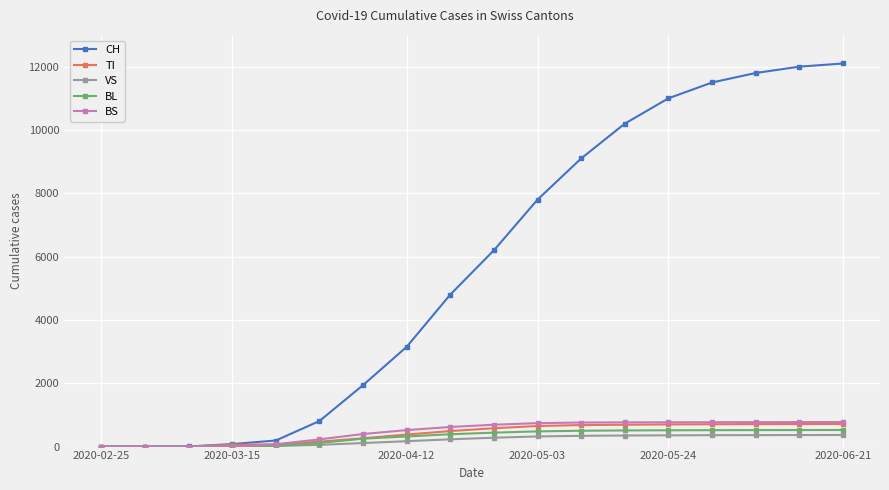

At how many categories does at least one series exceed 5891?

9